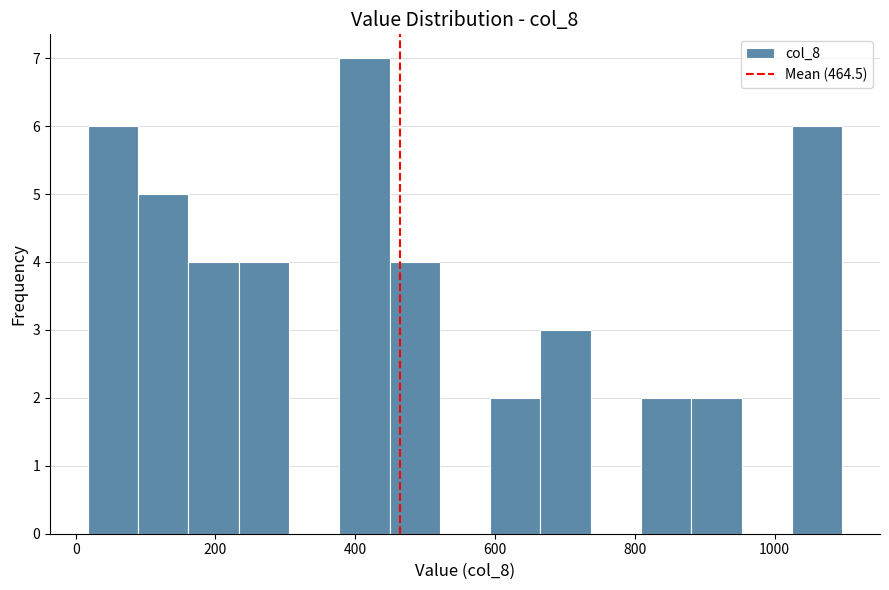

Read against the x-axis, roughly where is the centre of the tallest bar?

420